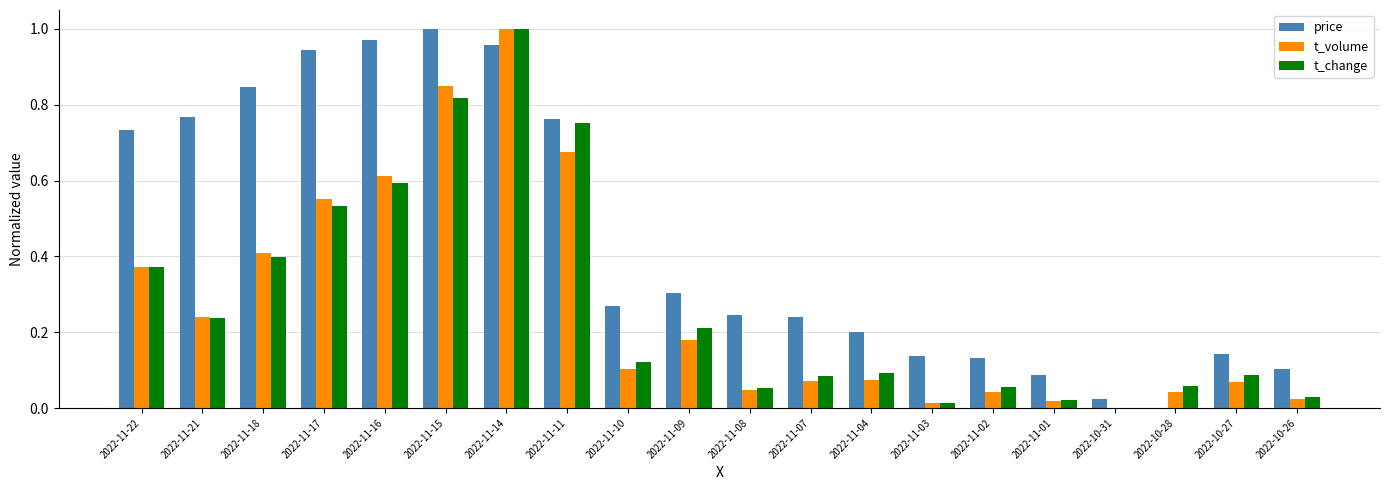

Is it true that price equals 0.2 at 2022-11-08?

True